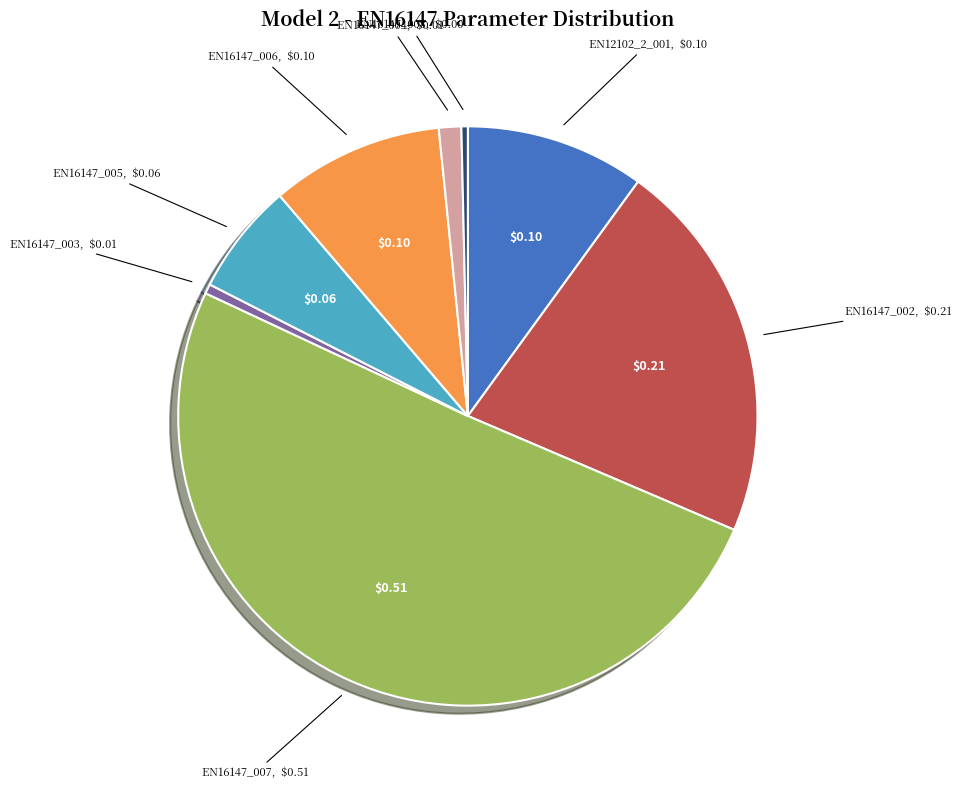

Count the number of slices in the pie.

8